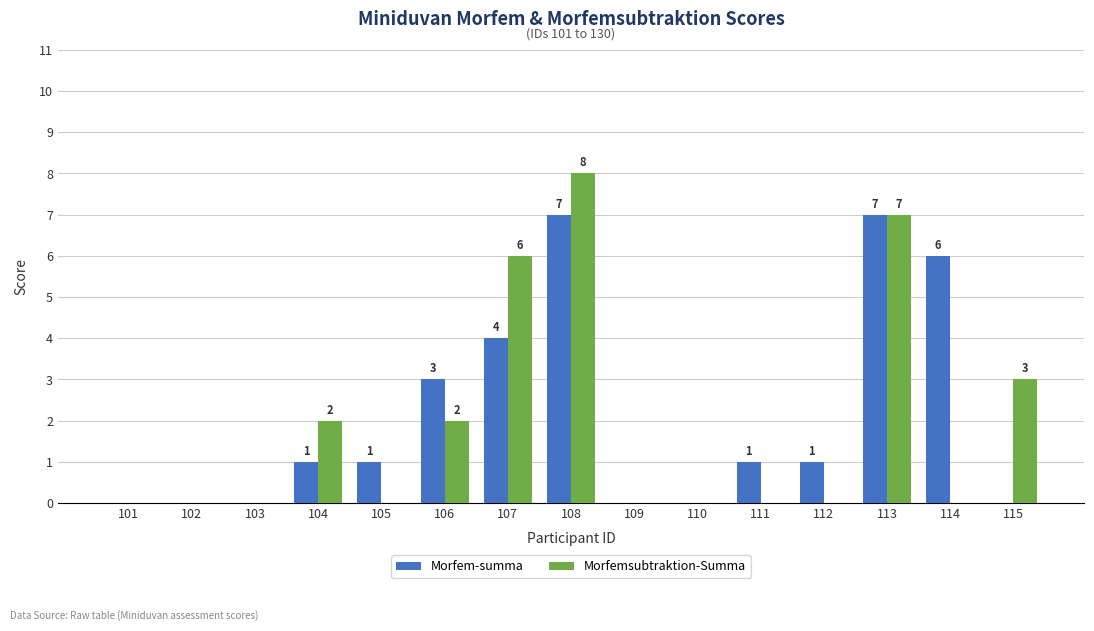

The value of Morfemsubtraktion-Summa at 112 is 0. True or false?

True